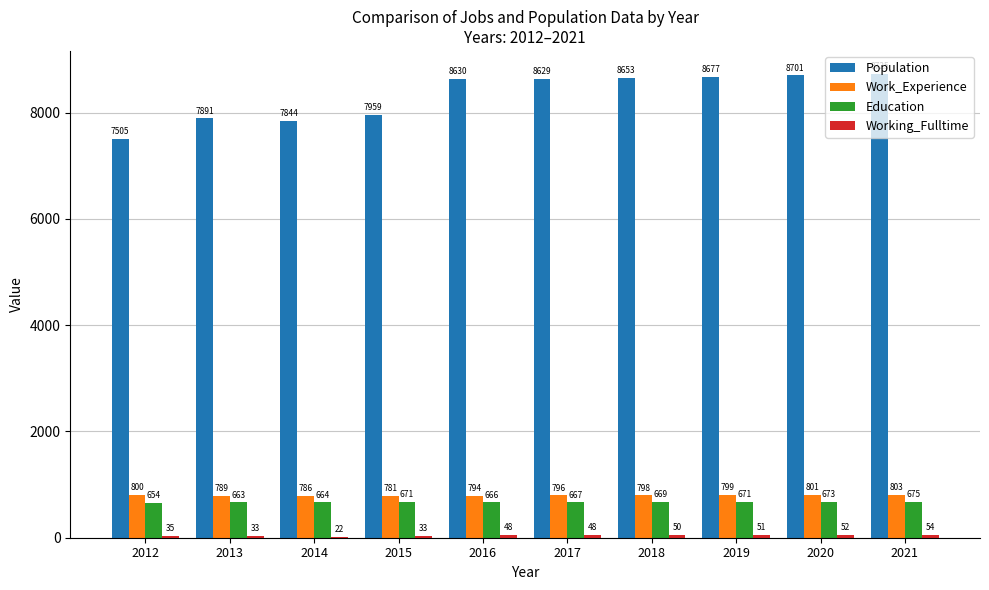

Read the Education value at 2013, to the nearest 10.

660